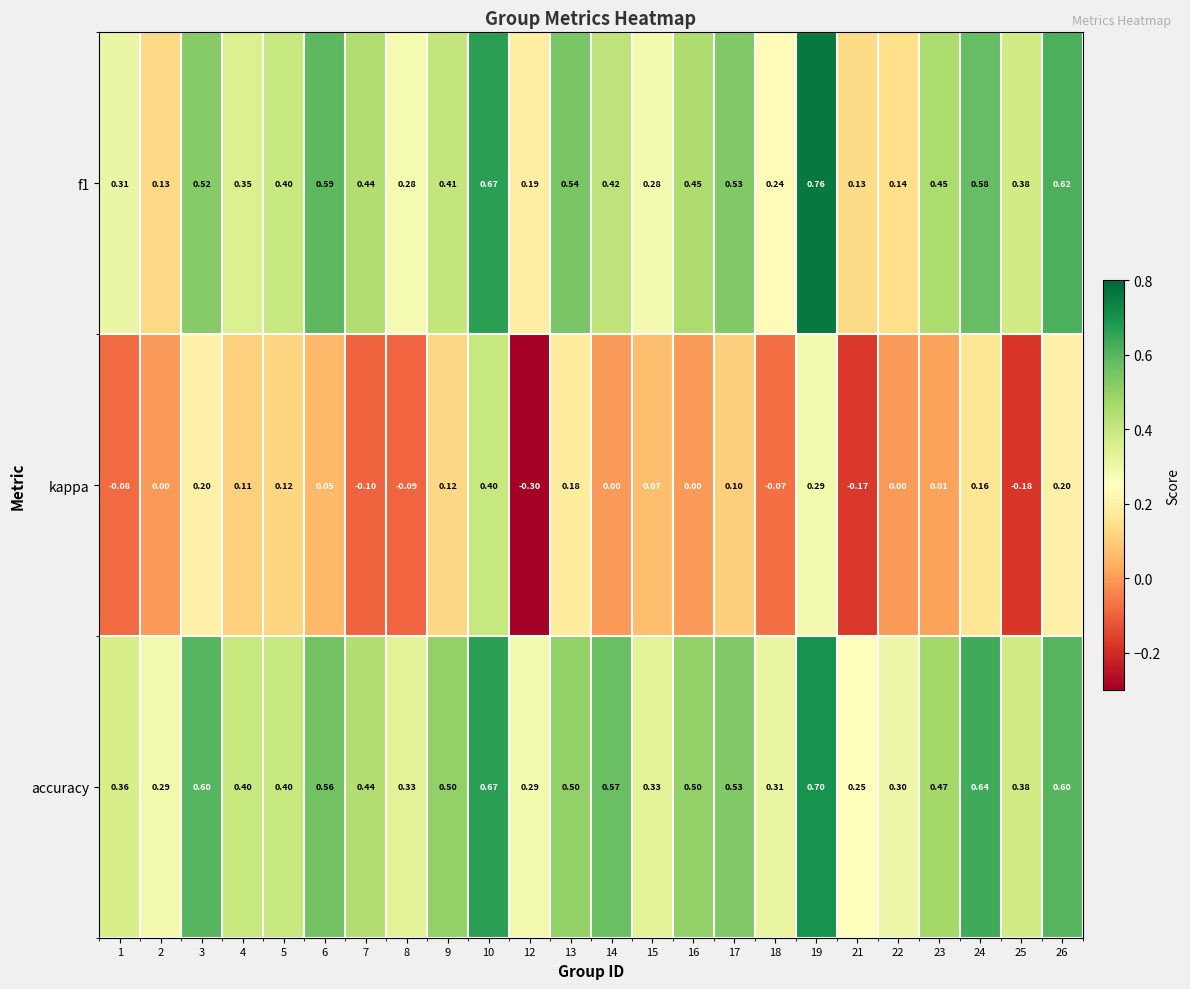

Between 6 and 10, which series saw the biggest shift?

kappa